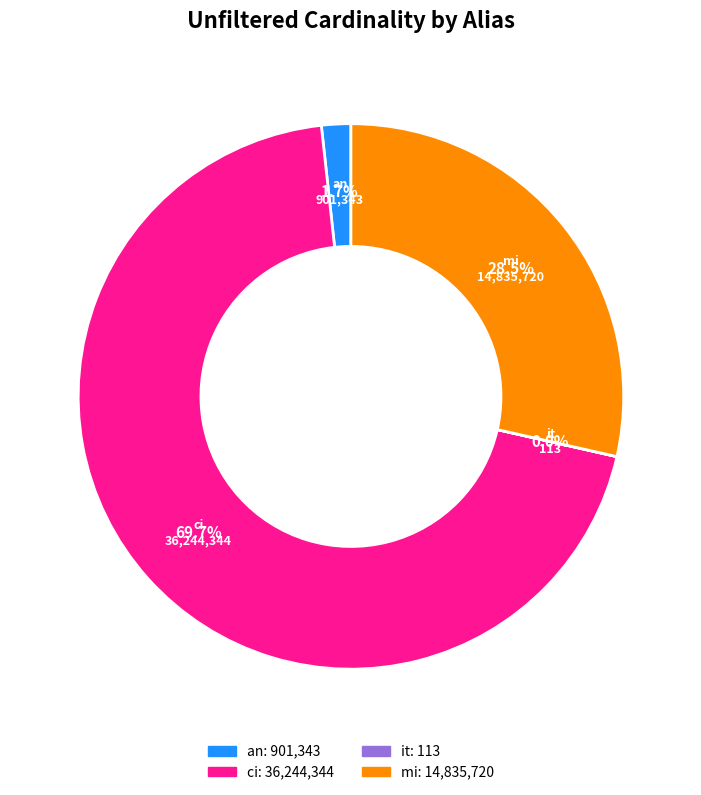

Which has a higher value, mi or ci?

ci